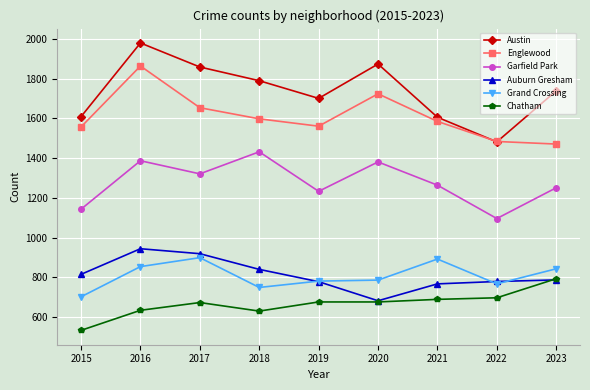

True or false: Chatham and Englewood intersect in this chart.

False